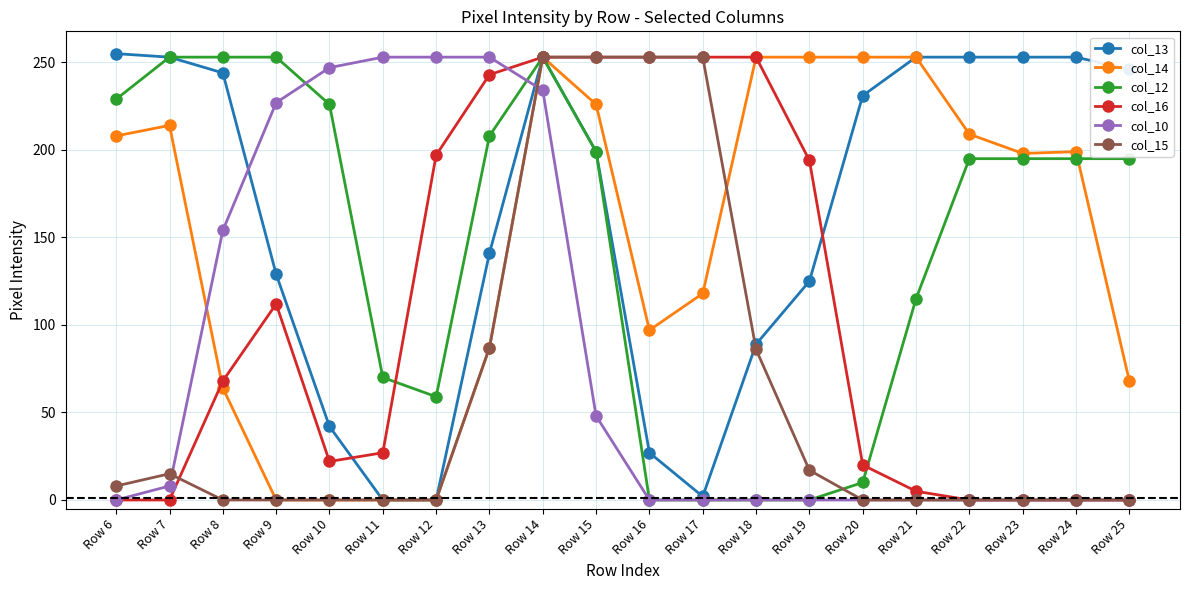

Is it true that col_16 equals 243 at Row 13?

True